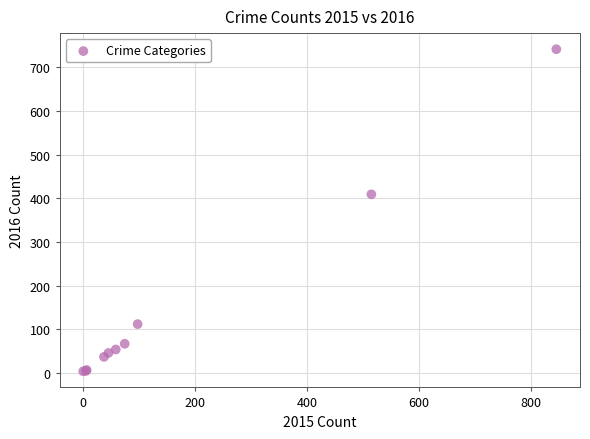

What Y value in the scatter plot is closest to 372?

409